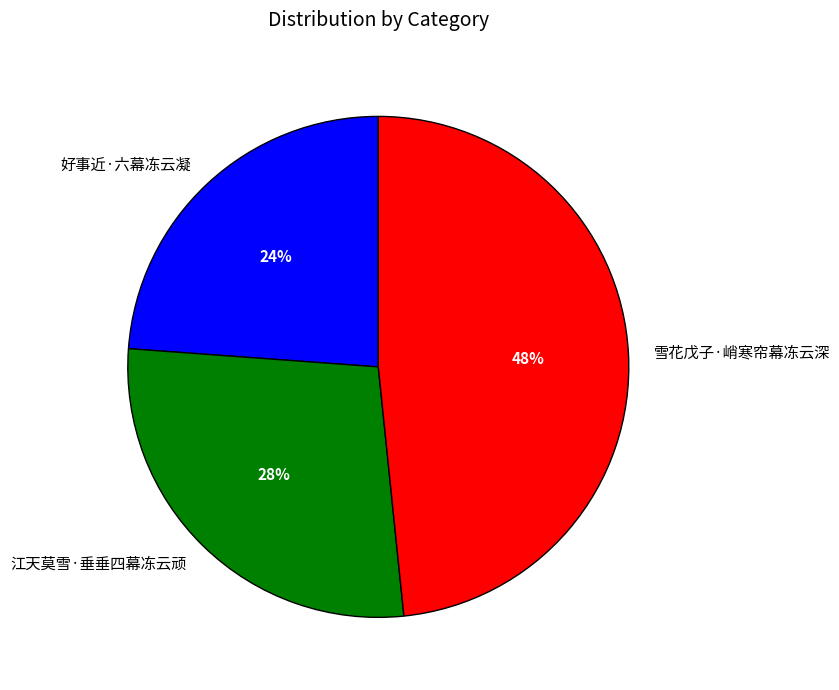

To the nearest percent, what is the combined percentage of 雪花戊子·峭寒帘幕冻云深 and 好事近·六幕冻云凝?

72%